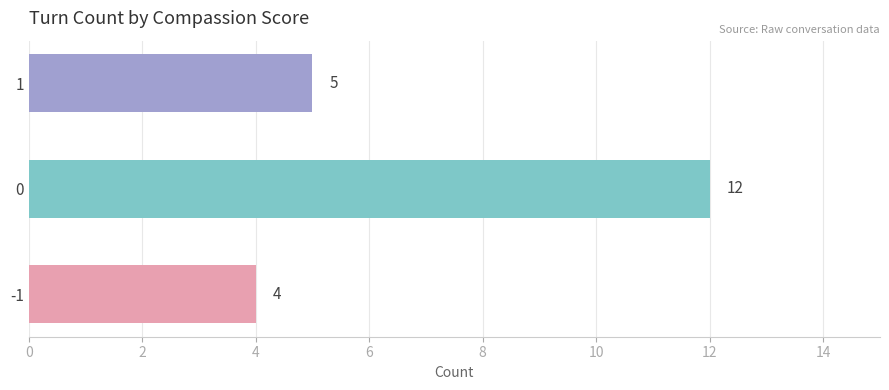

How many categories are shown in the chart?

3